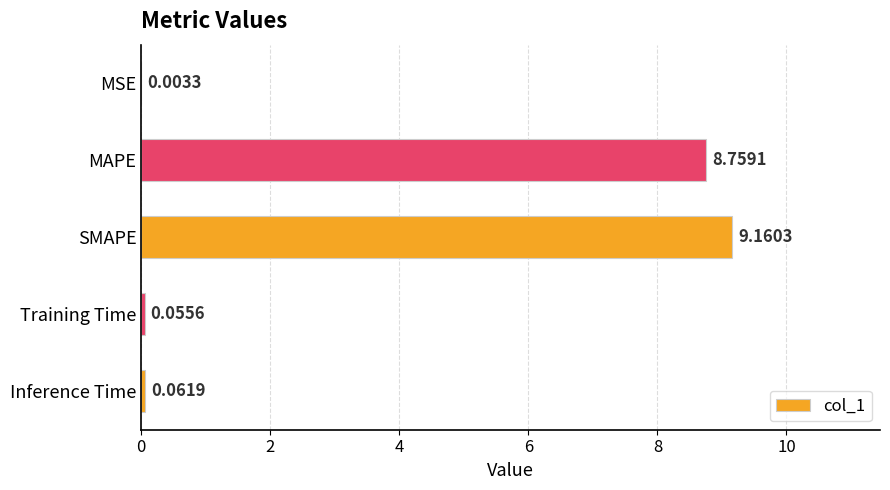

Are the bars grouped side by side (vs. stacked)?

No